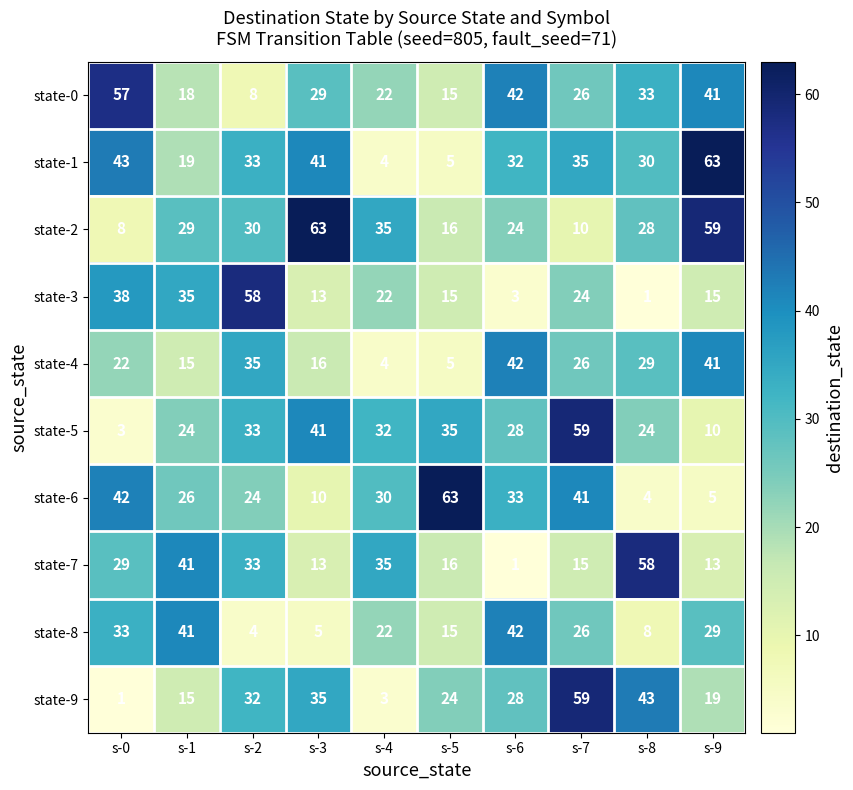

How many values in the state-9 series are below 28?

5